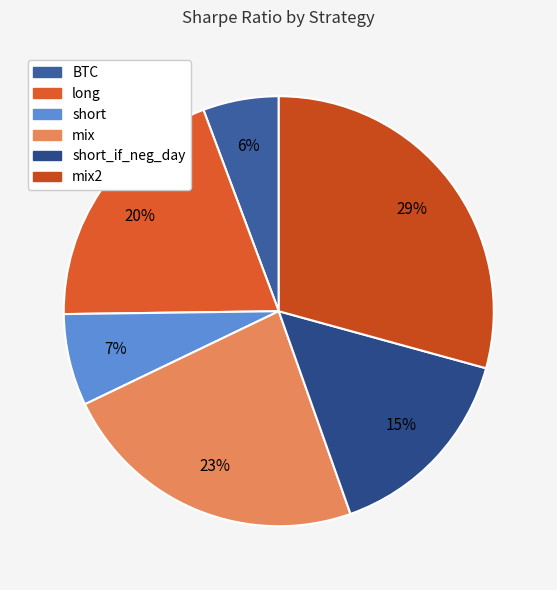

To the nearest percent, what is the difference between the largest and smallest slice percentages?

24%